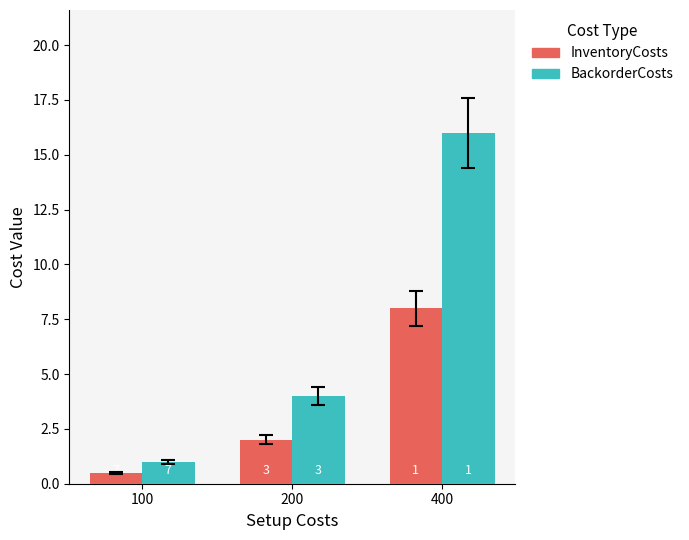

What are all the series names shown in the legend?

InventoryCosts, BackorderCosts